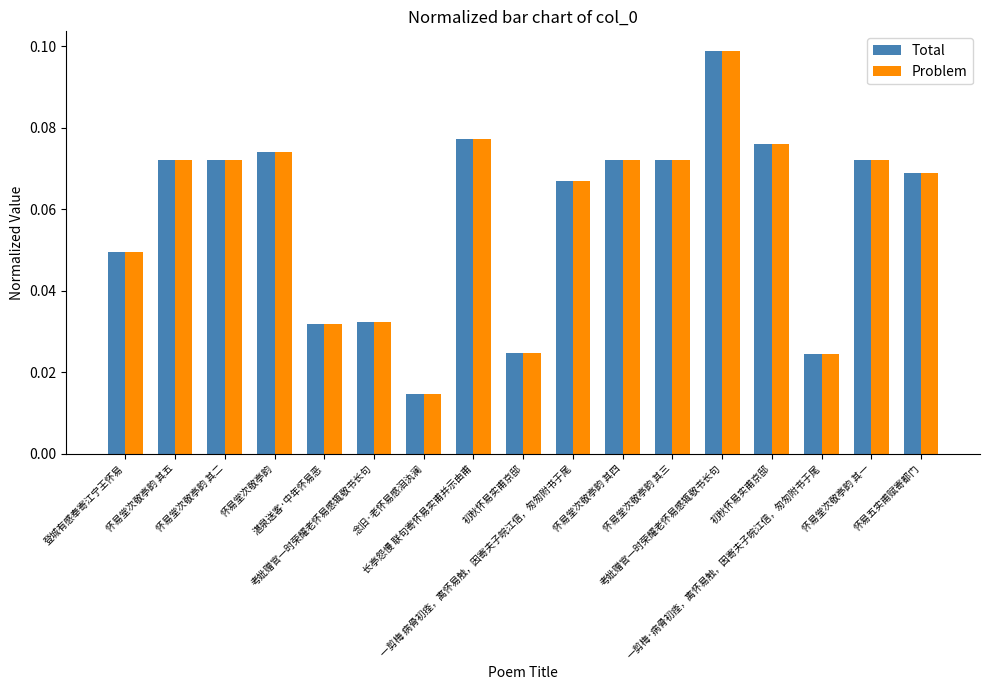

True or false: Total has a value of 0.1 at 怀易堂次敬亭韵 其一.

True